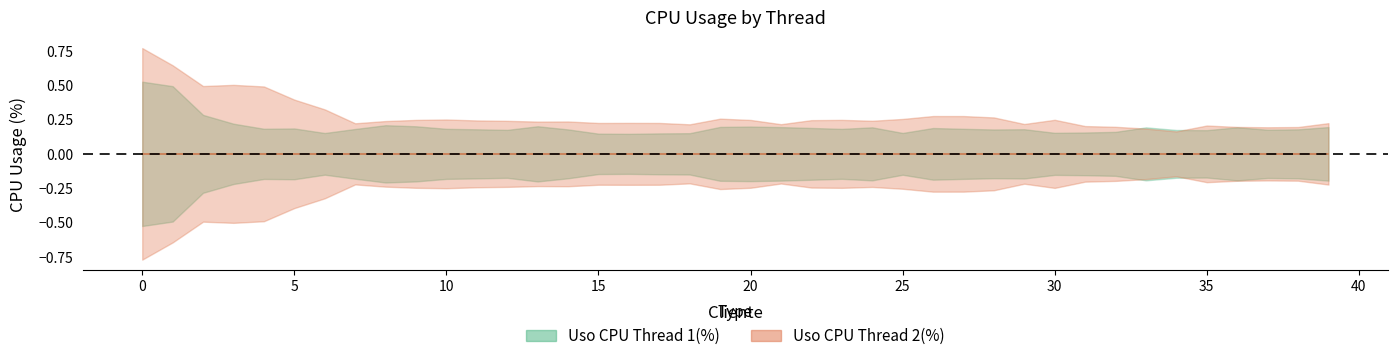

Where is Uso CPU Thread 1(%) nearest to the value 0?

16